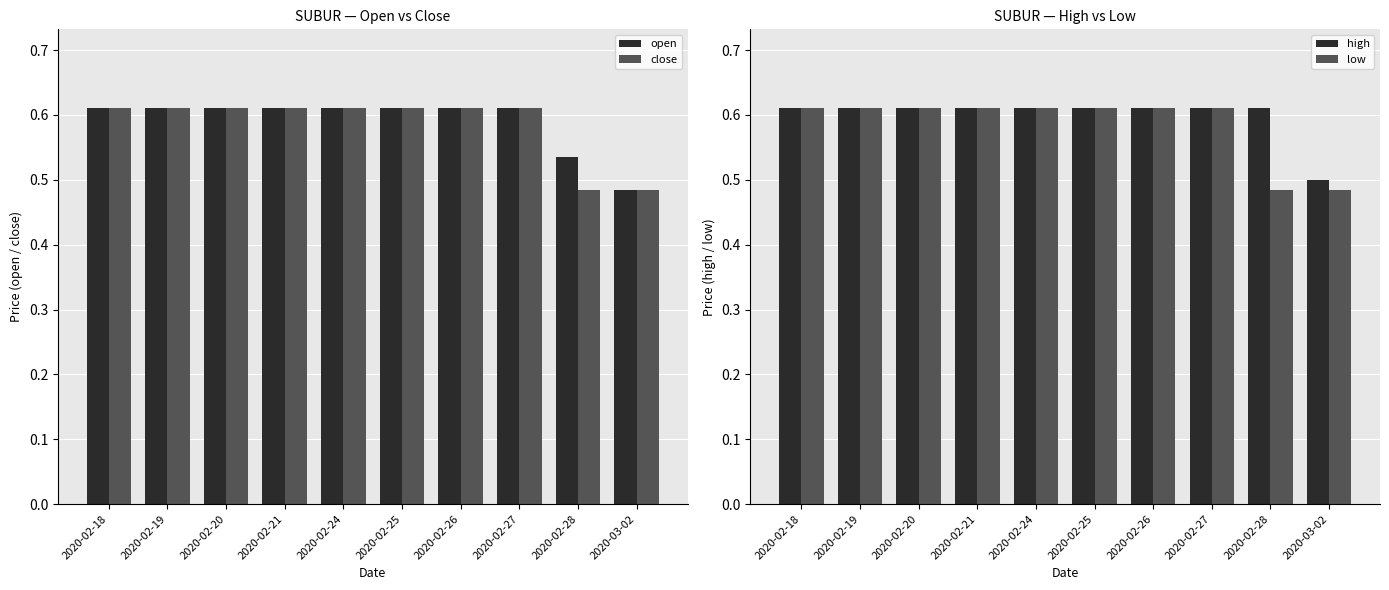

Which label corresponds to the smallest value in the chart?

2020-03-02